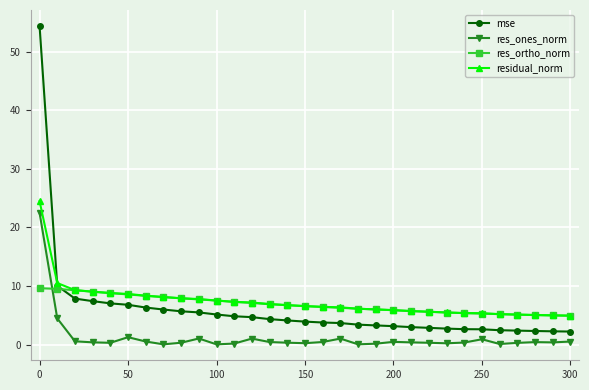

True or false: res_ones_norm and mse intersect in this chart.

False